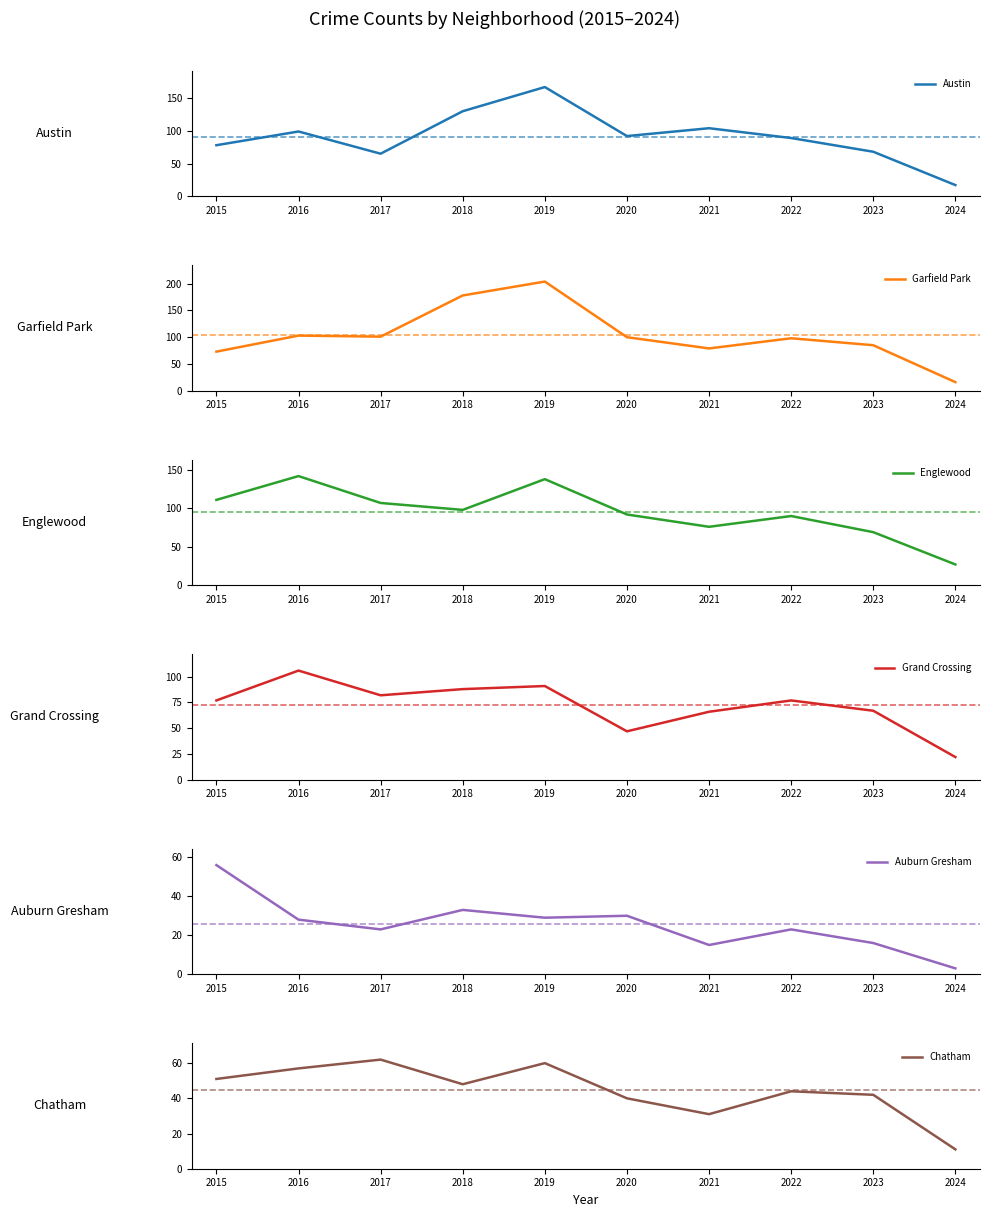

Where is the first local minimum for Garfield Park?

2017